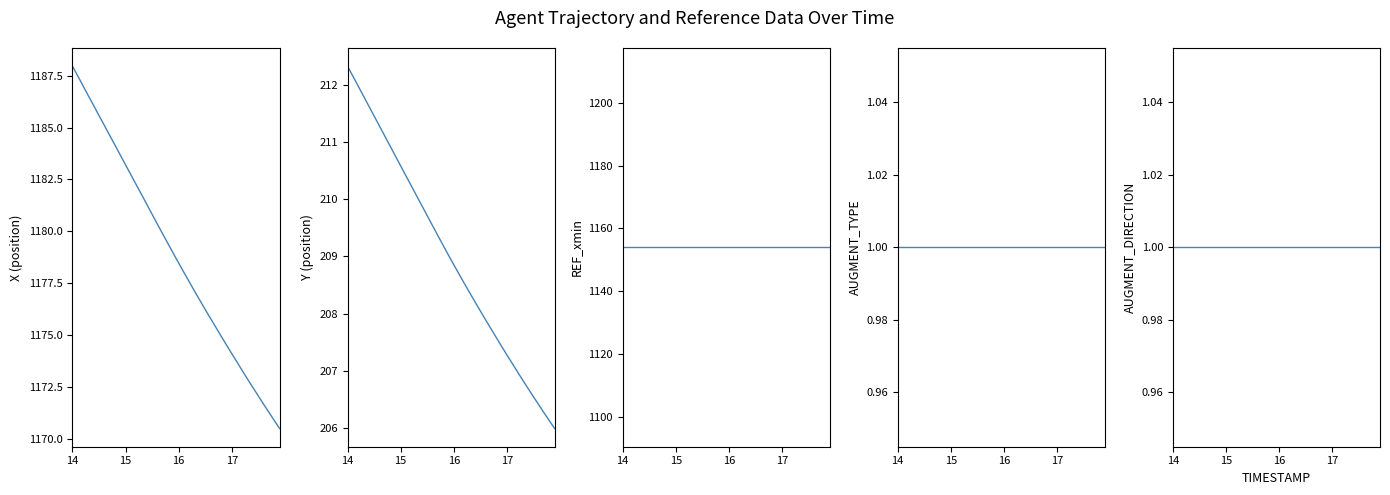

True or false: AUGMENT_TYPE and Y cross at least once.

False